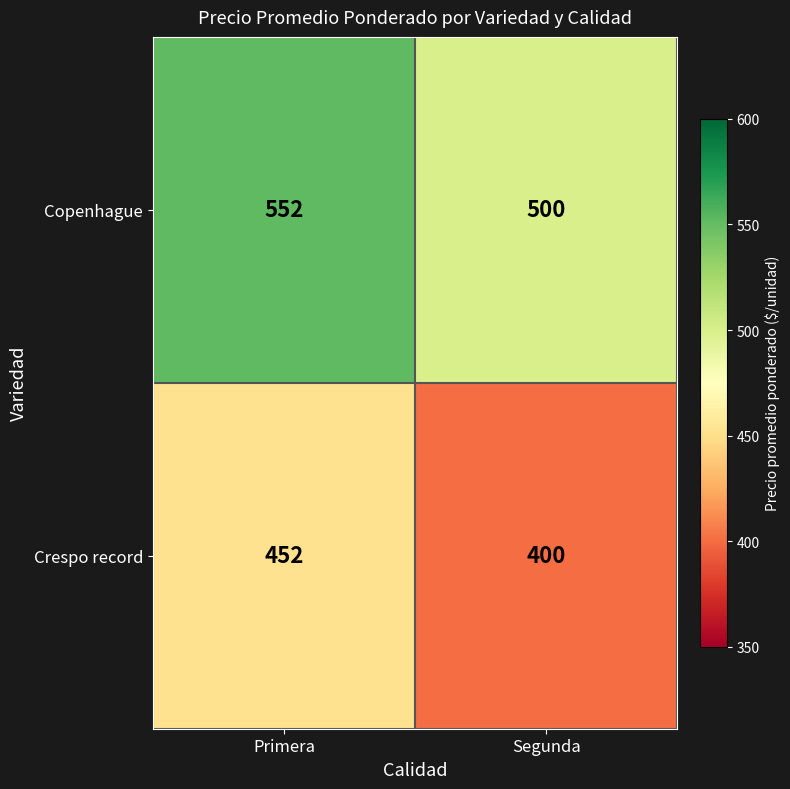

What is the average value of the Copenhague series?

526